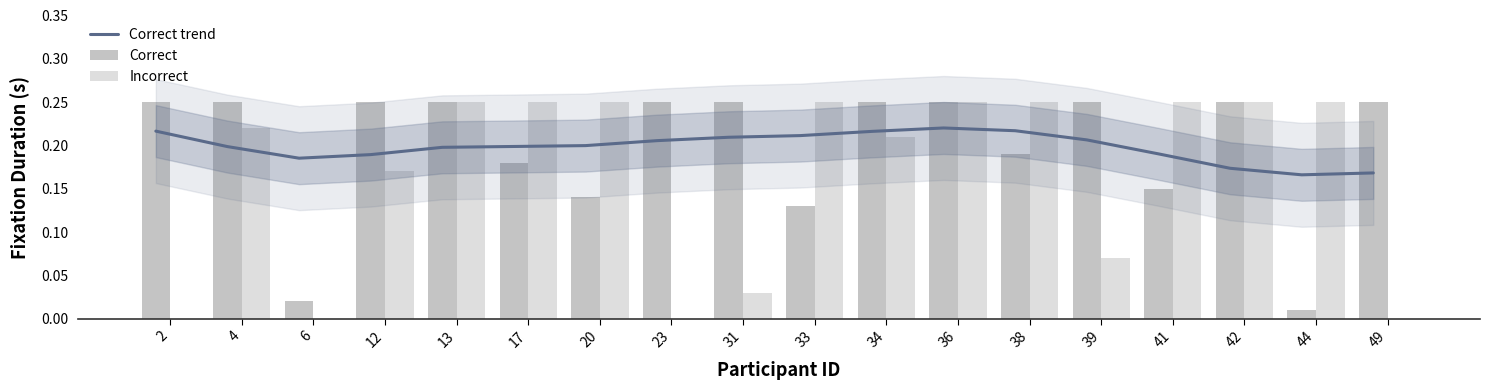

What is the value of the Incorrect bar at the 6th from the left?

0.2